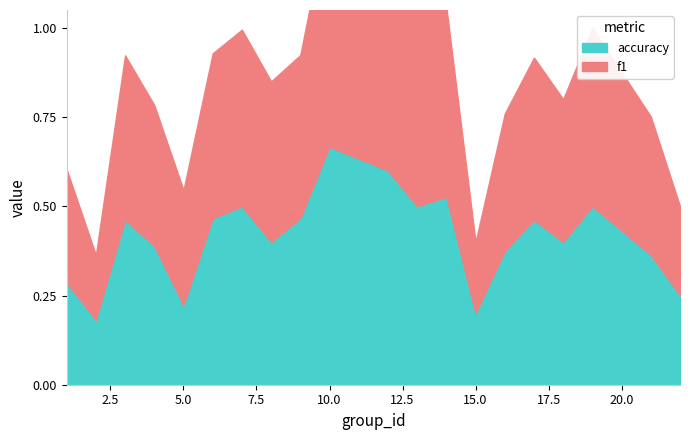

What is the minimum value for accuracy?

0.2